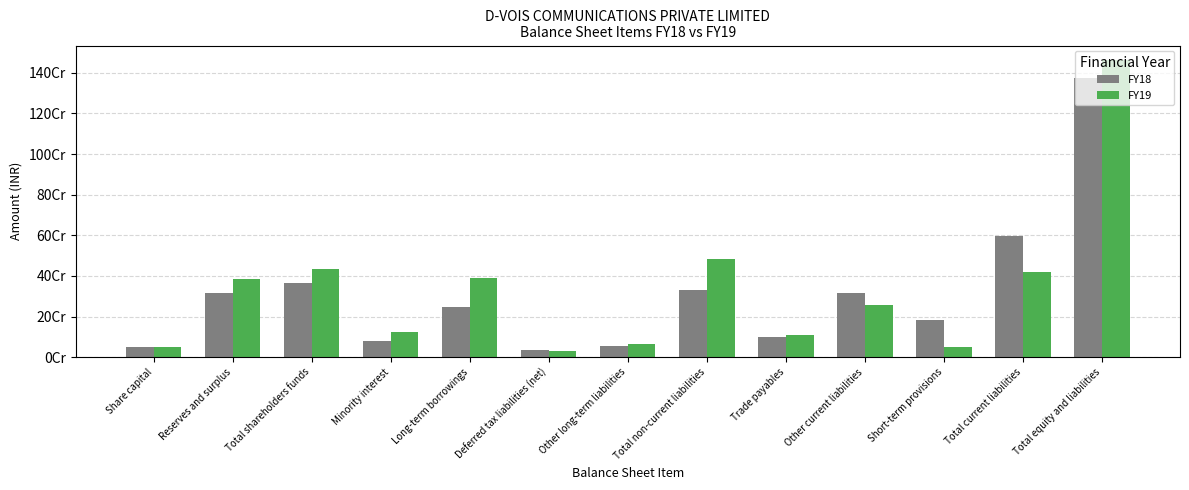

What is the difference between the maximum and second lowest values in the FY18 series?

1325062988